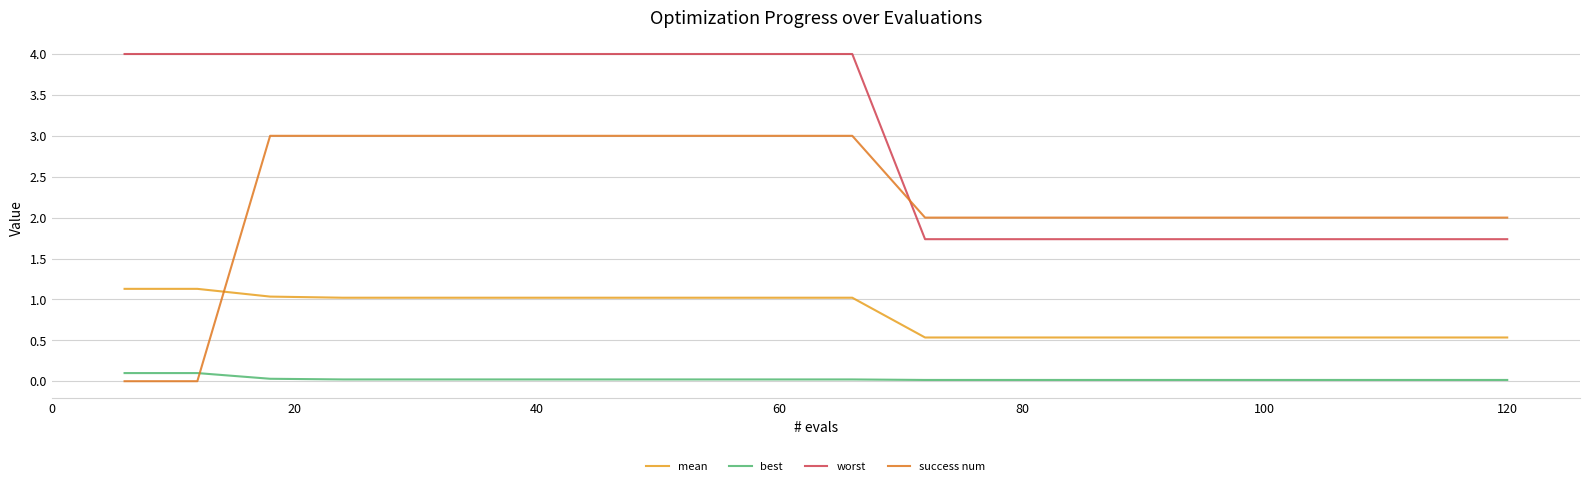

True or false: mean and worst intersect in this chart.

False